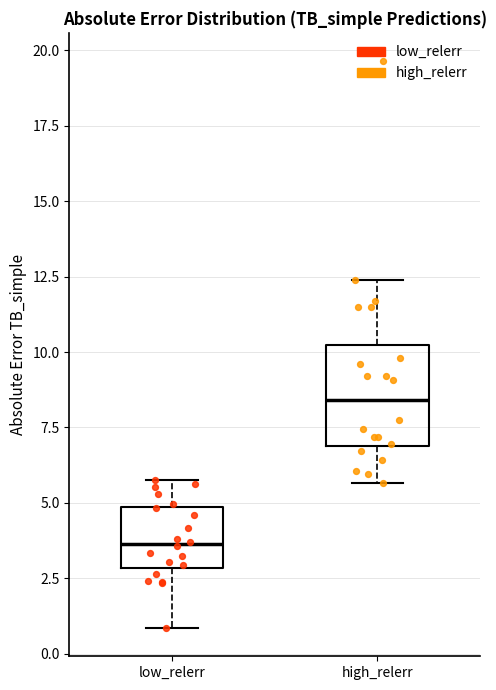

Which box's median line is the highest?

high_relerr